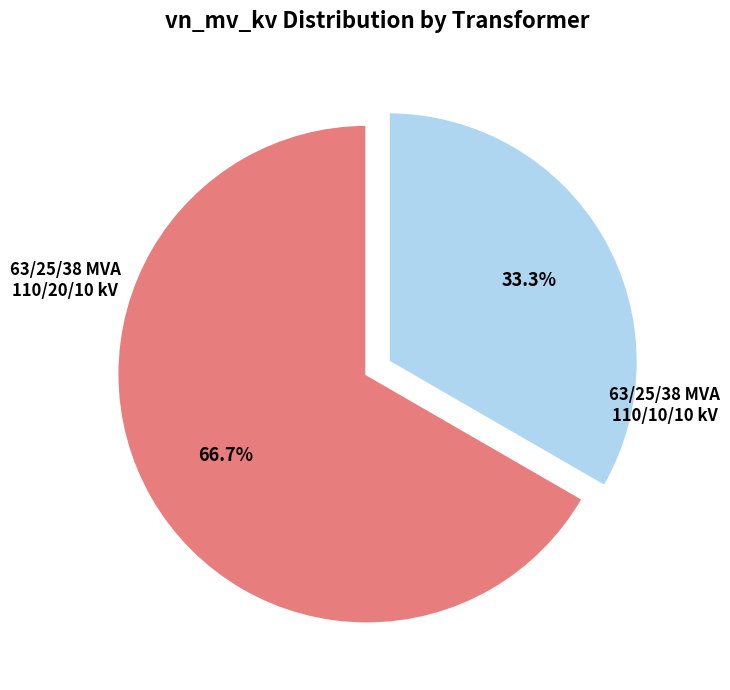

Does any single category account for the majority?

Yes